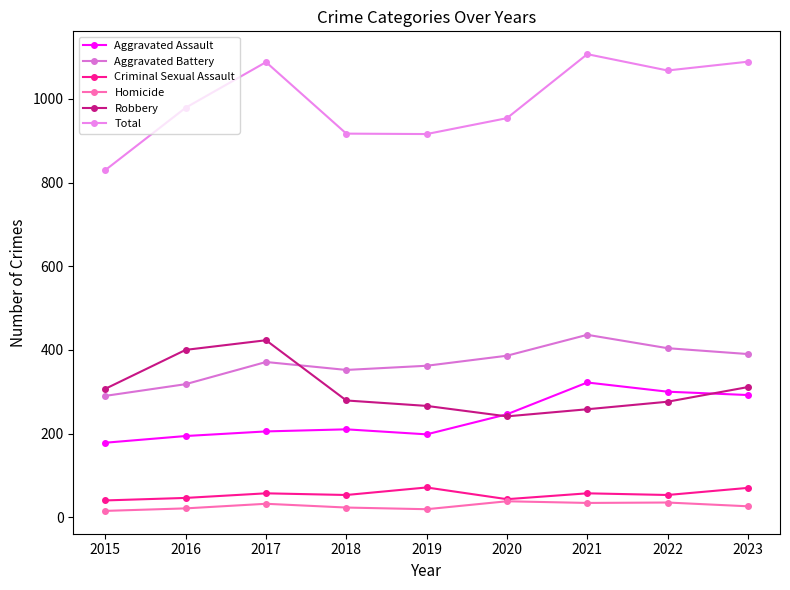

What is the sum of all Criminal Sexual Assault values?

490